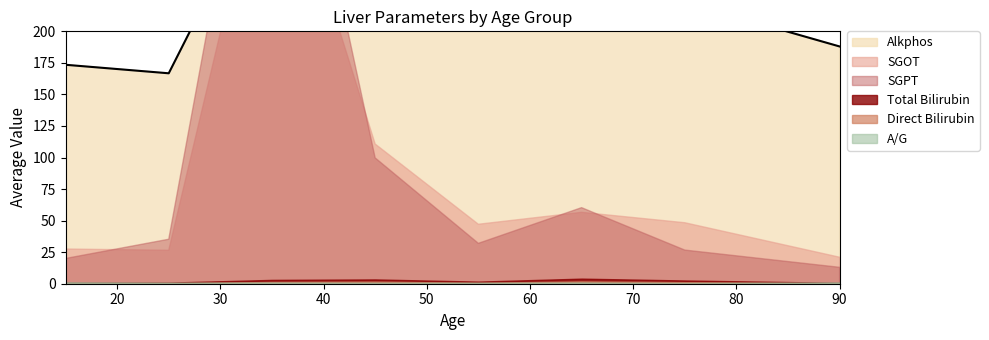

The value of A/G at 50 is 0.8. True or false?

True